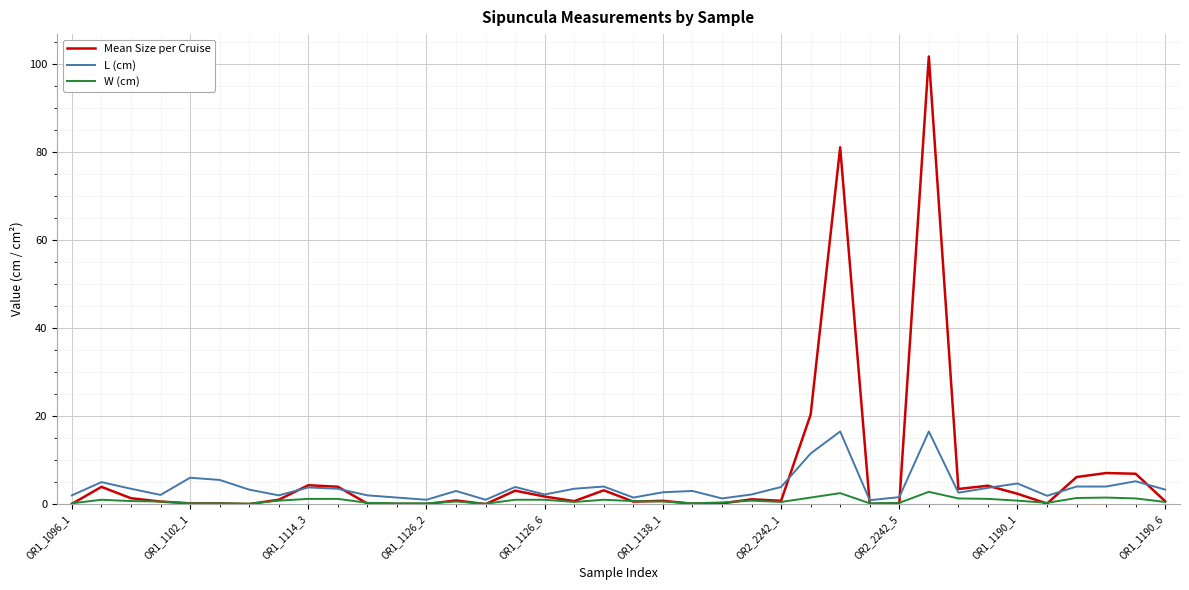

What is the highest value of the L (cm) series?

16.5